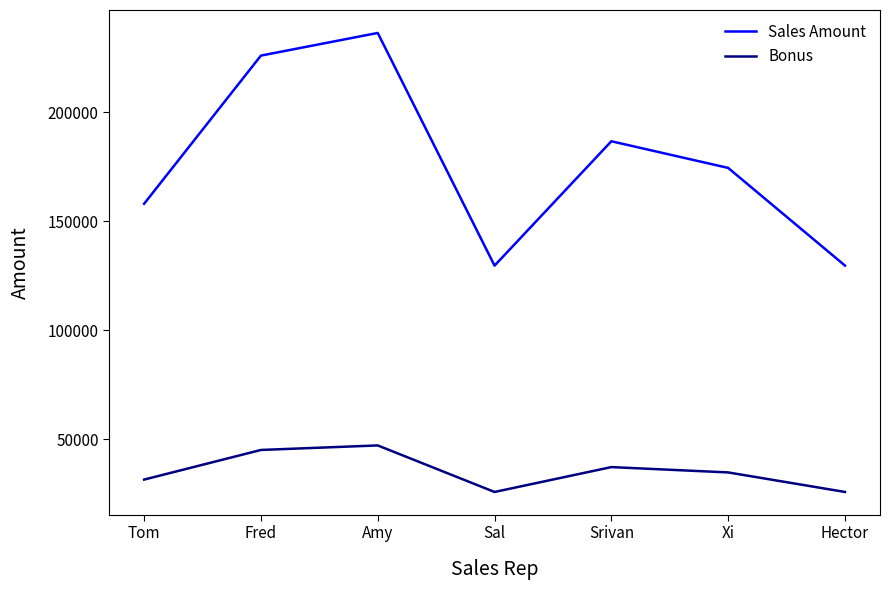

True or false: Sales Amount and Bonus cross at least once.

False